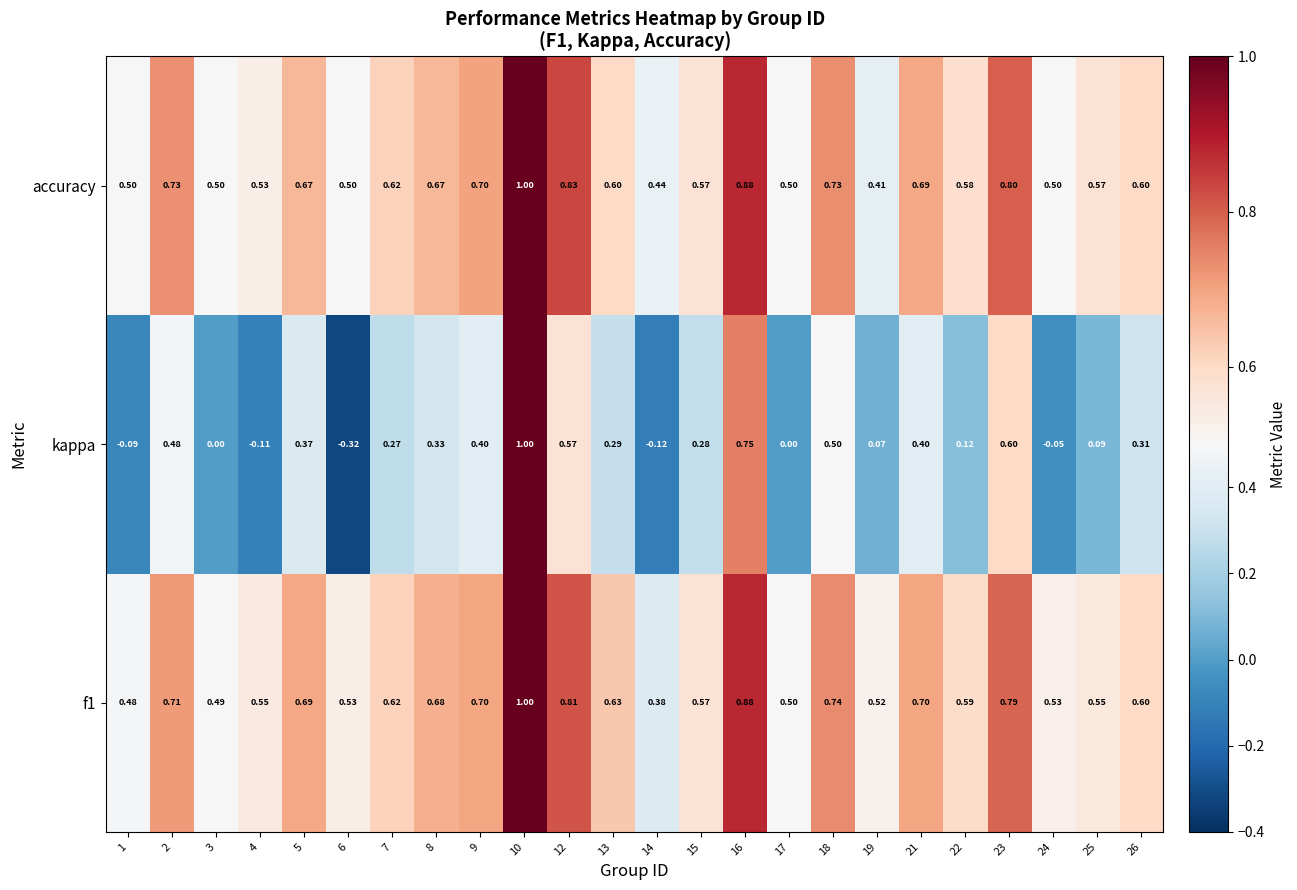

Which series has the largest range (max minus min)?

kappa